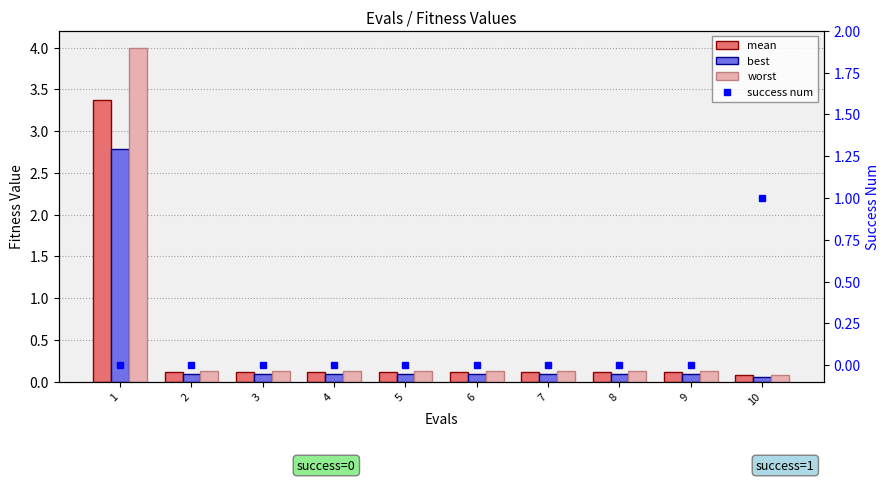

Reading left to right, what are all the values shown in this chart?

mean: 3.4	0.1	0.1	0.1	0.1	0.1	0.1	0.1	0.1	0.1
best: 2.8	0.1	0.1	0.1	0.1	0.1	0.1	0.1	0.1	0.1
worst: 4.0	0.1	0.1	0.1	0.1	0.1	0.1	0.1	0.1	0.1
success num: 0.0	0.0	0.0	0.0	0.0	0.0	0.0	0.0	0.0	1.0